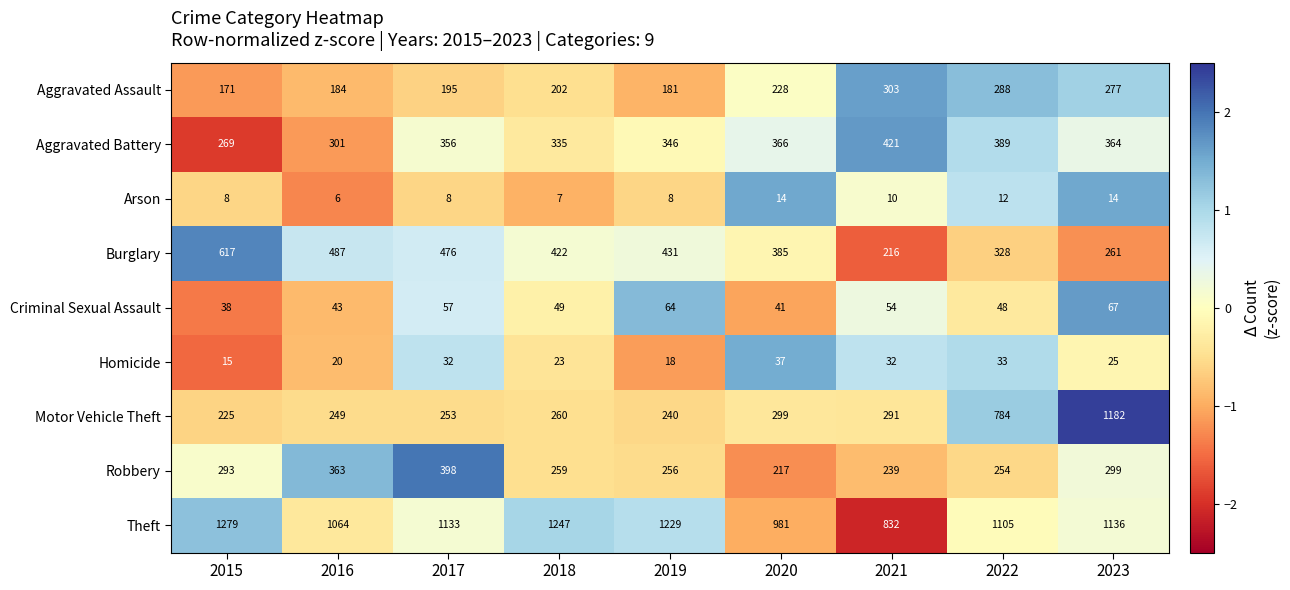

True or false: Aggravated Battery has a value of 269 at 2015.

True